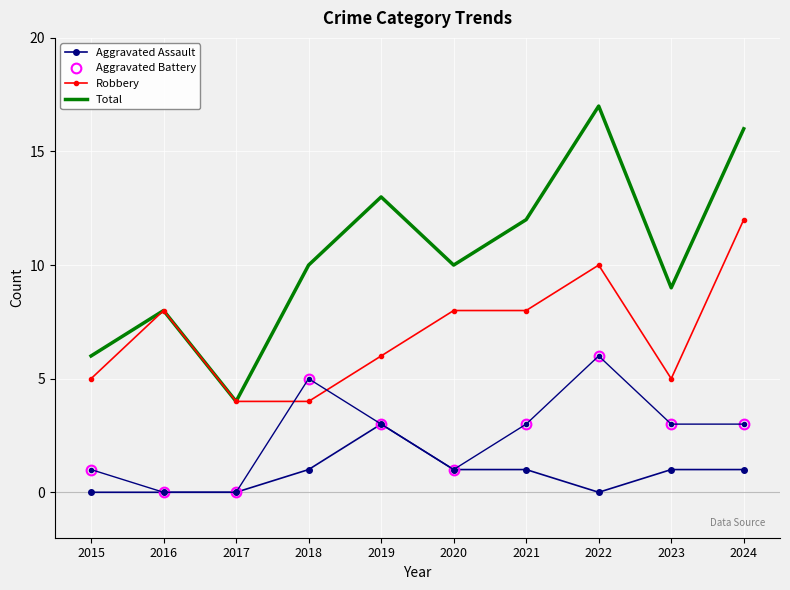

True or false: Aggravated Assault and Robbery cross at least once.

False